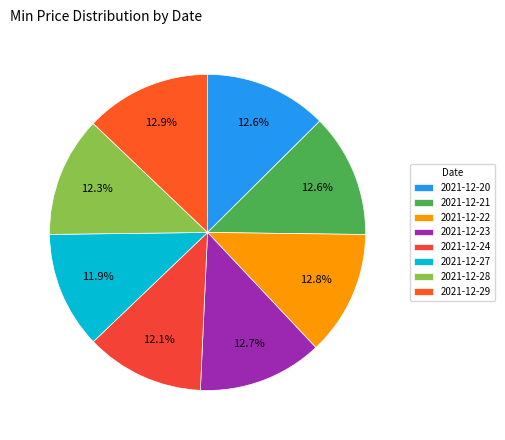

Count the number of slices in the pie.

8